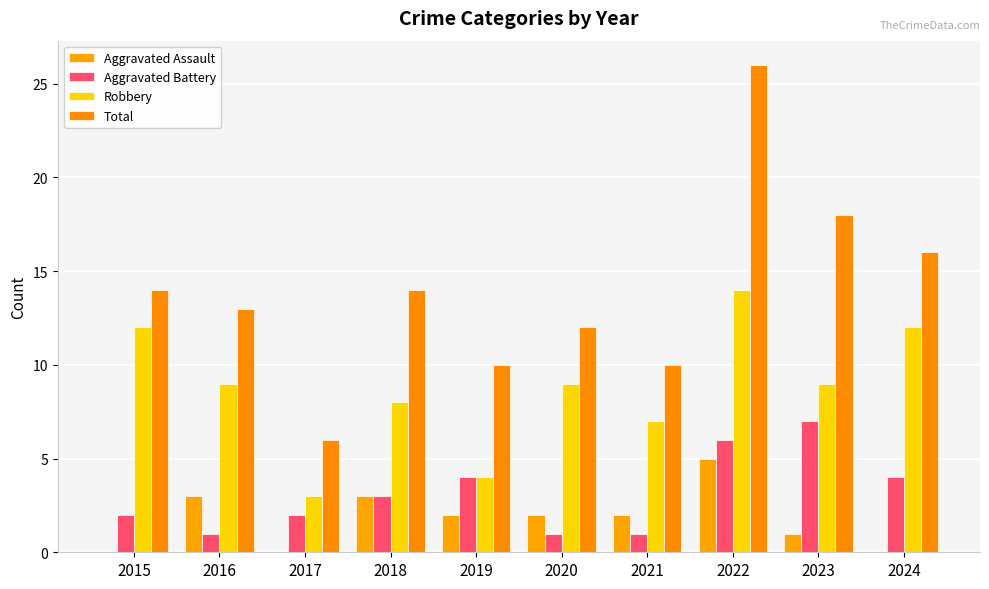

Is it true that Total equals 8 at 2022?

False